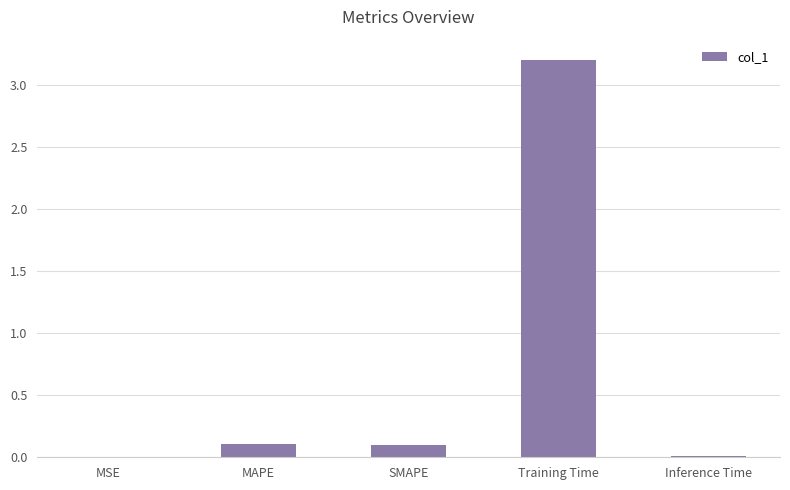

What is the sum of all values?

3.4